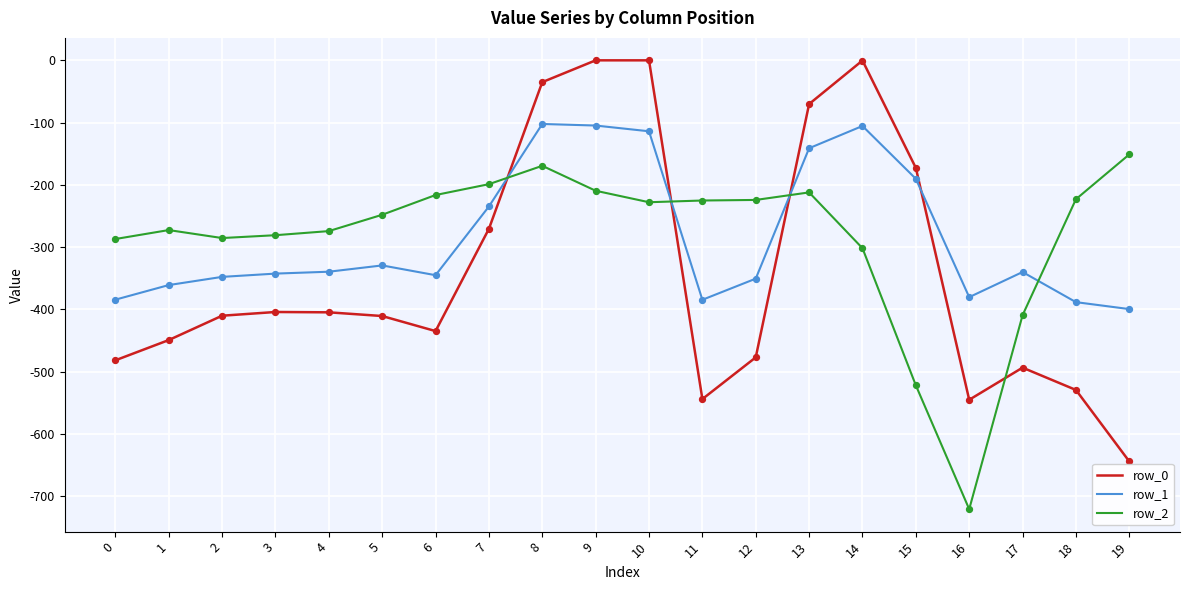

Is the value of row_0 at 1 greater than the value of row_1 at 19?

No